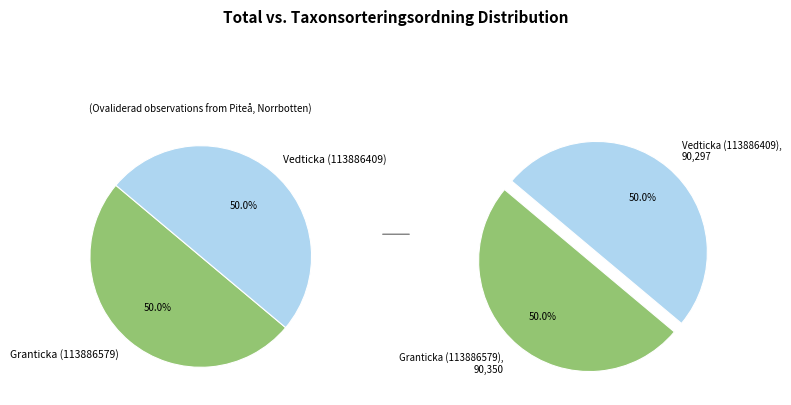

How many slices are in this pie chart?

2